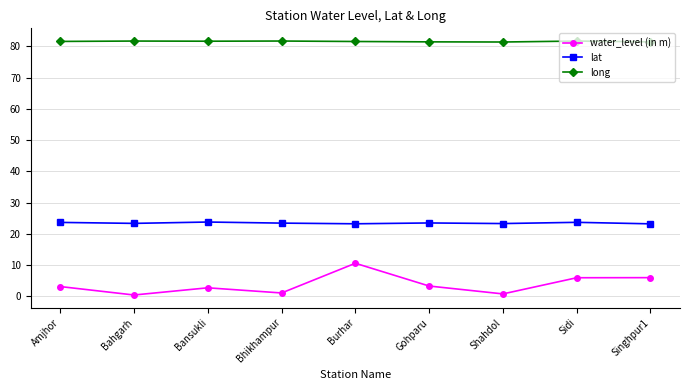

What position from the right is Shahdol?

3